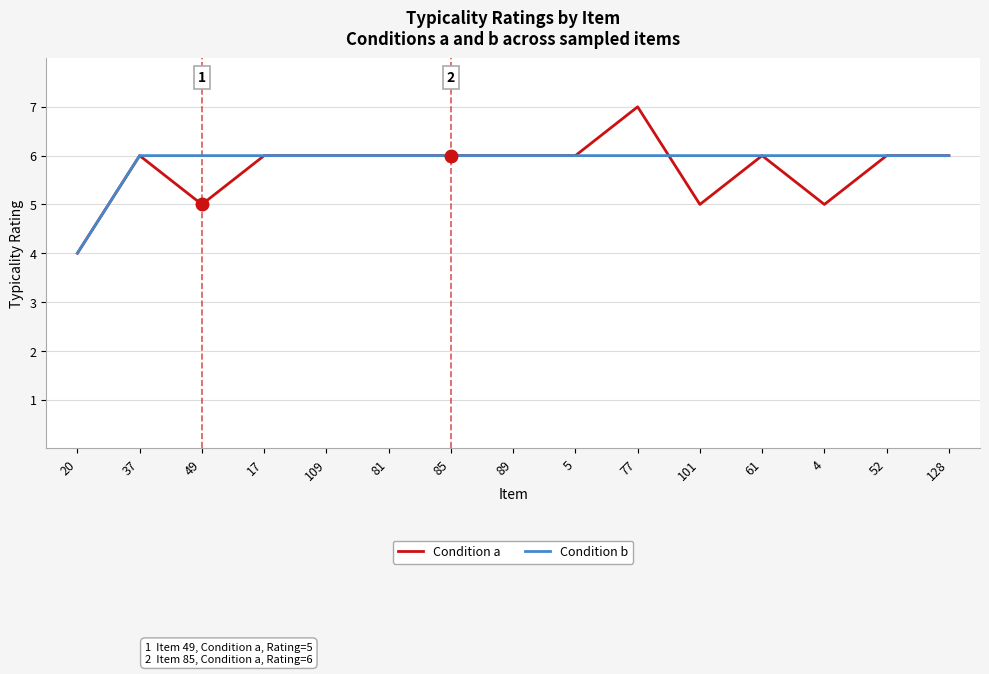

True or false: Condition b and Condition a cross at least once.

True